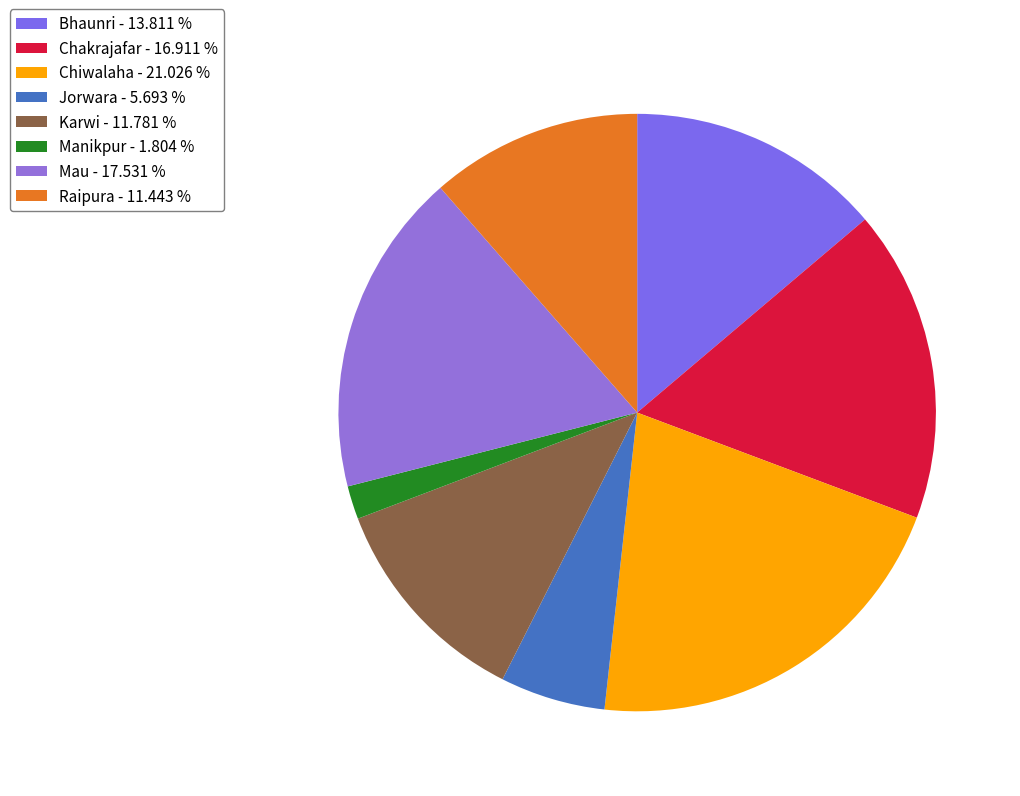

How many slices are in this pie chart?

8